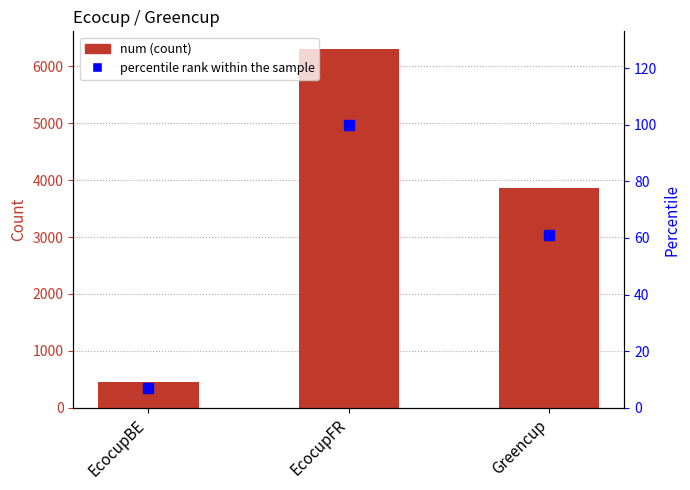

Rank the series at EcocupFR from lowest to highest value.

percentile rank within the sample, num